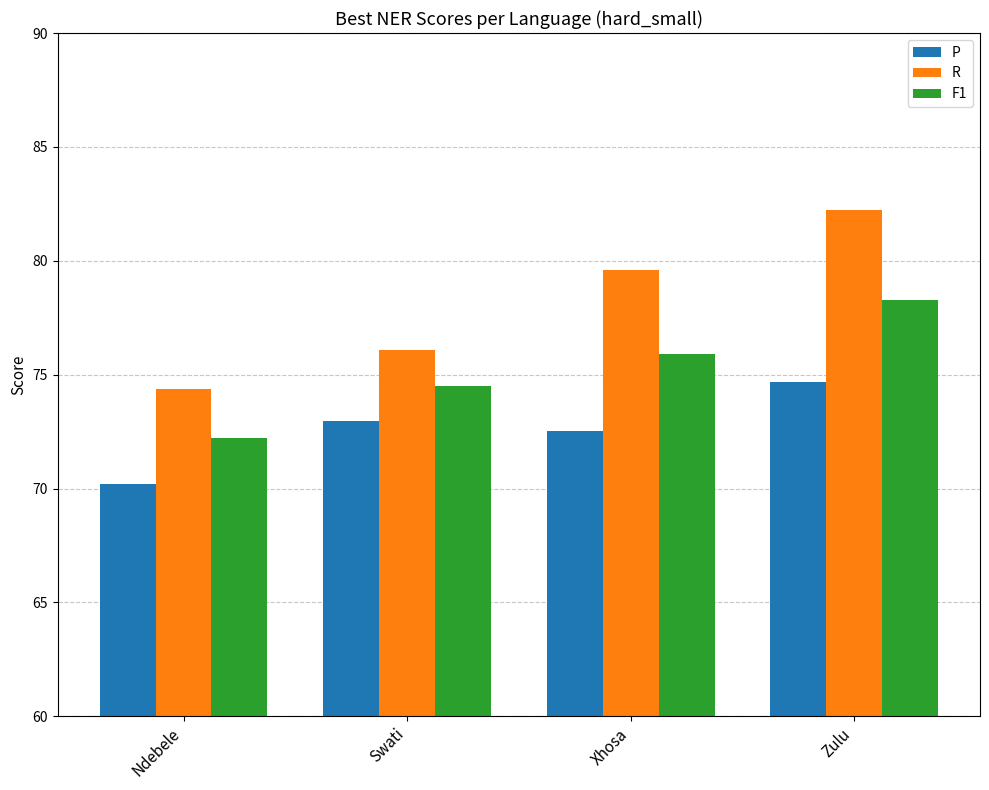

What is the label of the 3rd bar from the left?

Xhosa